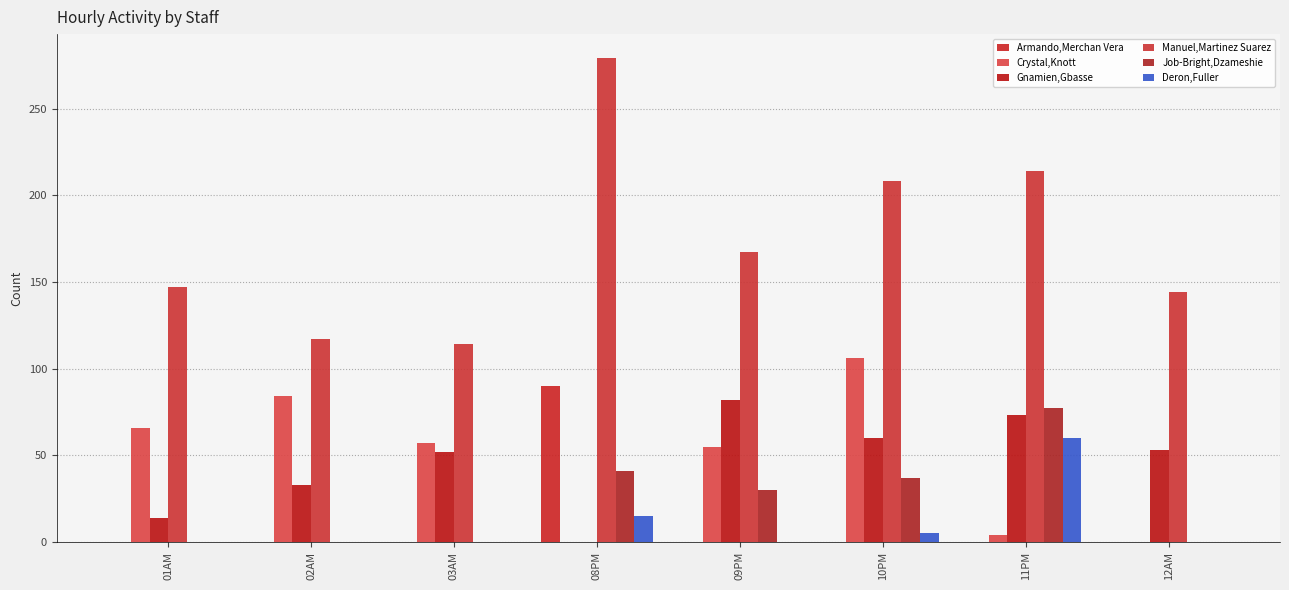

Reading left to right, extract all data points from this chart.

Armando,Merchan Vera: 0	0	0	90	0	0	0	0
Crystal,Knott: 66	84	57	0	55	106	4	0
Gnamien,Gbasse: 14	33	52	0	82	60	73	53
Manuel,Martinez Suarez: 147	117	114	279	167	208	214	144
Job-Bright,Dzameshie: 0	0	0	41	30	37	77	0
Deron,Fuller: 0	0	0	15	0	5	60	0